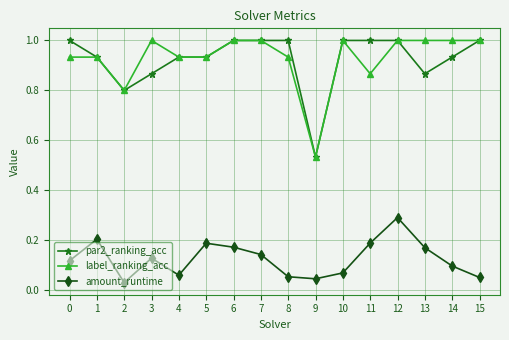

Count the par2_ranking_acc values in the range 0 to 1.

16